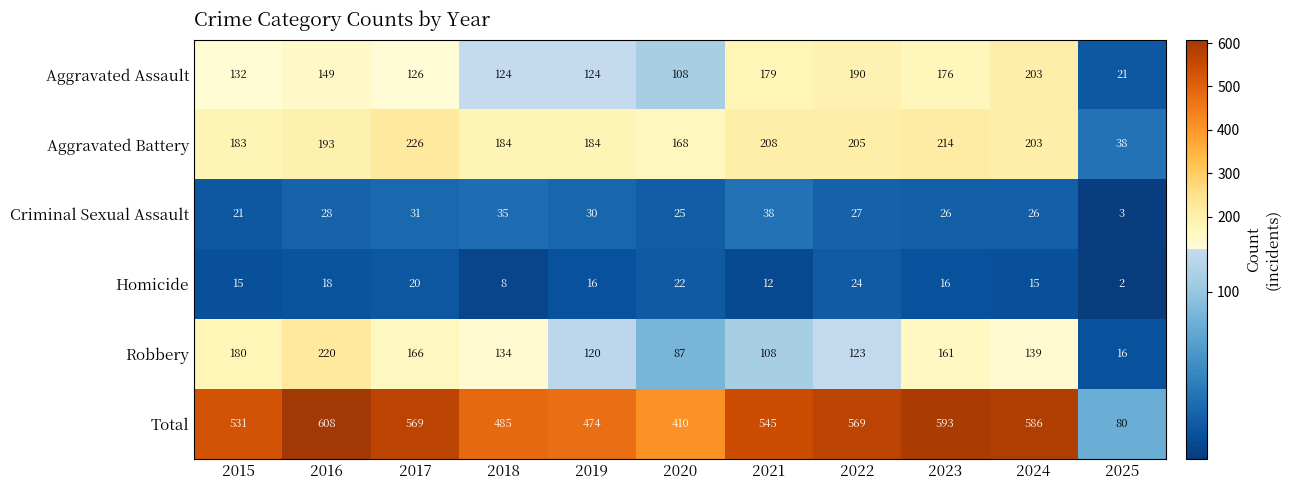

Which category has the highest value across all series?

2016